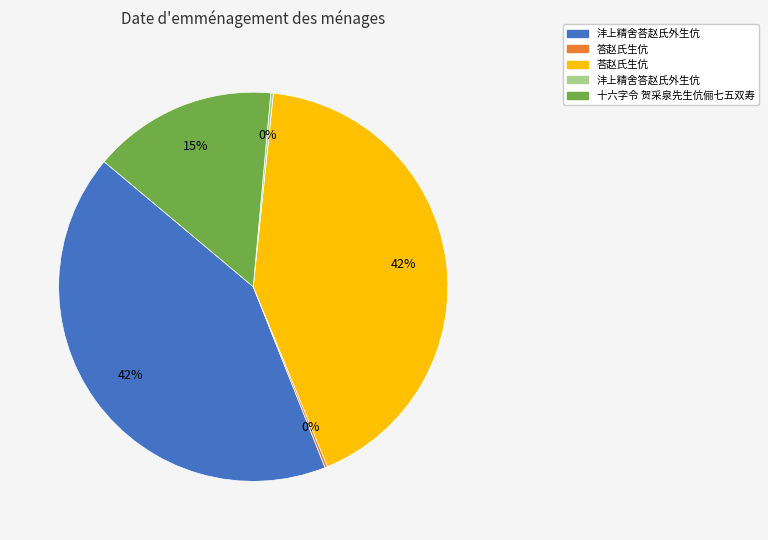

To the nearest percent, what is the average slice percentage?

20%